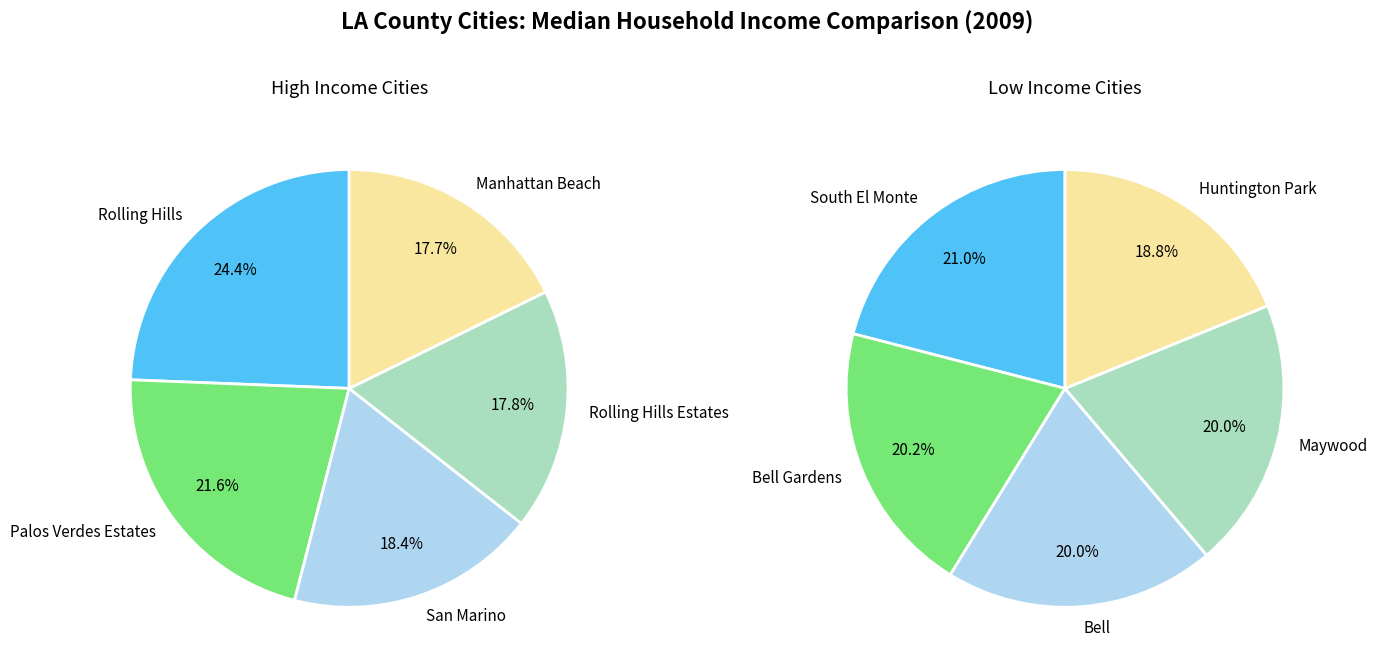

What portion of the pie excludes 1?

78.4%